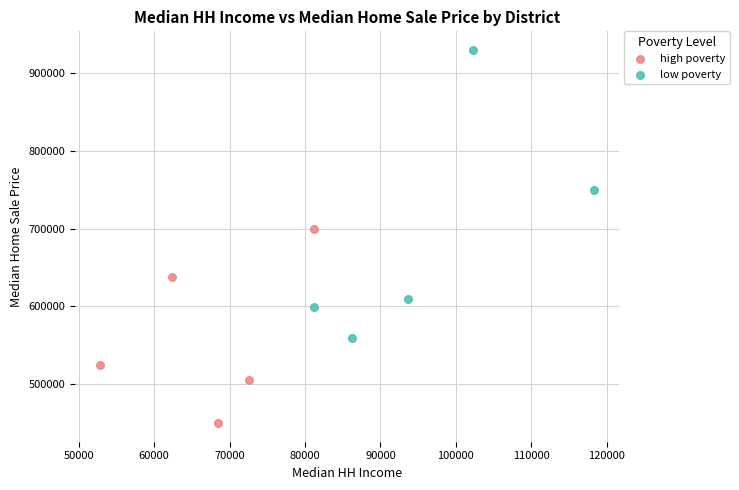

Which series contains the lowest Y value?

high poverty